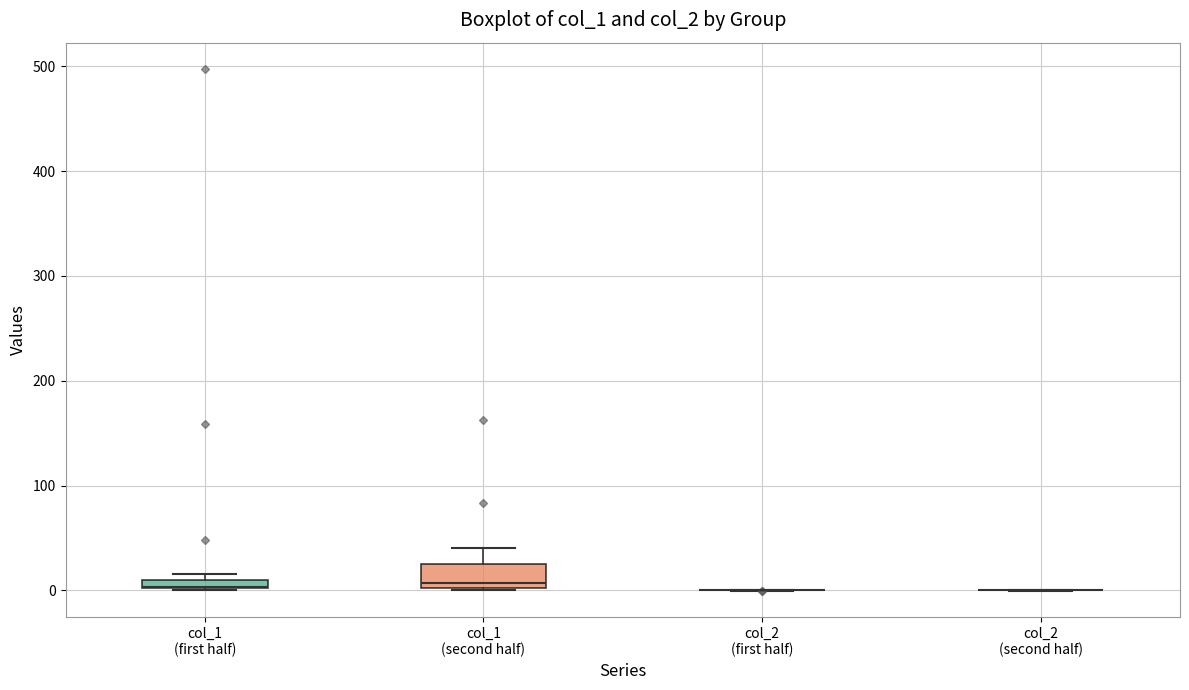

Which box is the tallest, from its lower edge to its upper edge?

col_1 (second half)